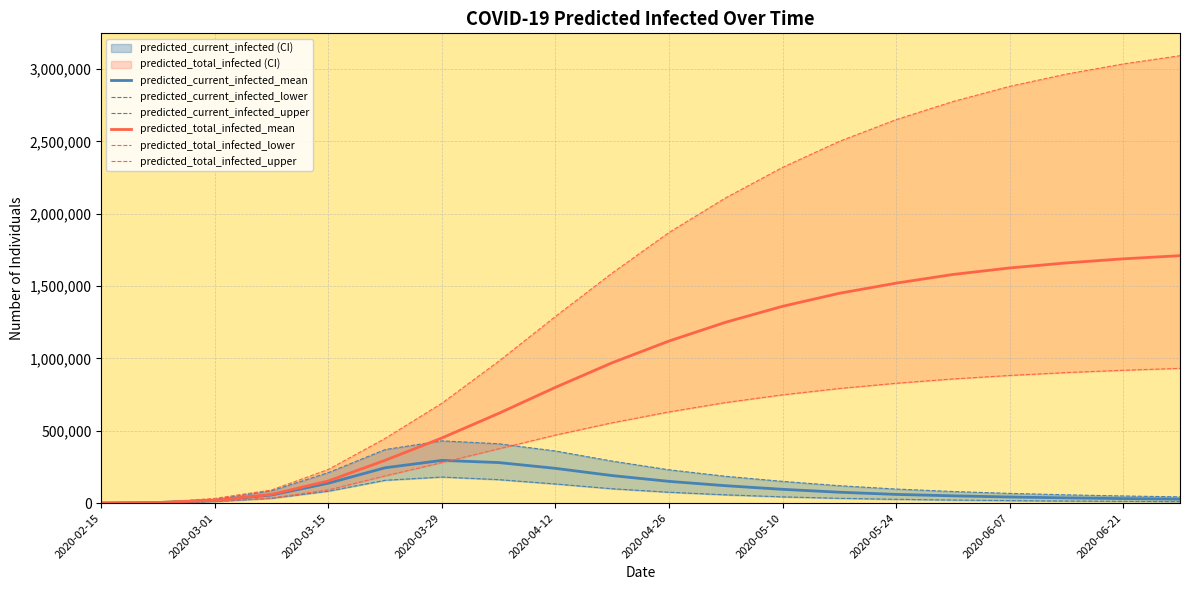

True or false: predicted_current_infected_upper has more than 0 points higher than both neighbors.

True